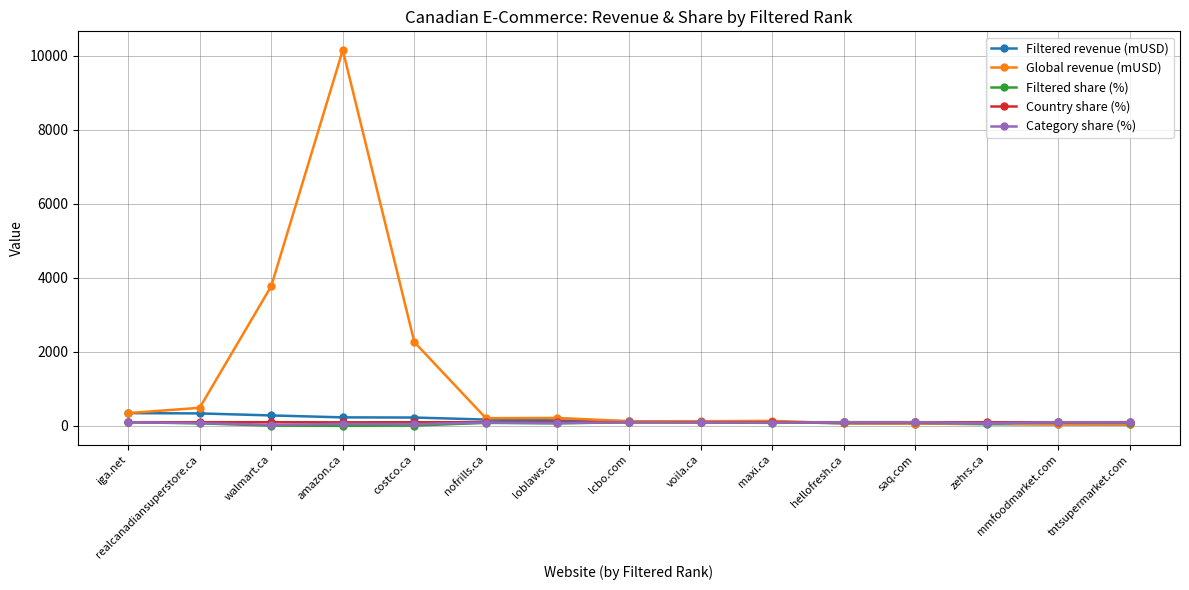

What is the label of the 10th point from the left?

maxi.ca